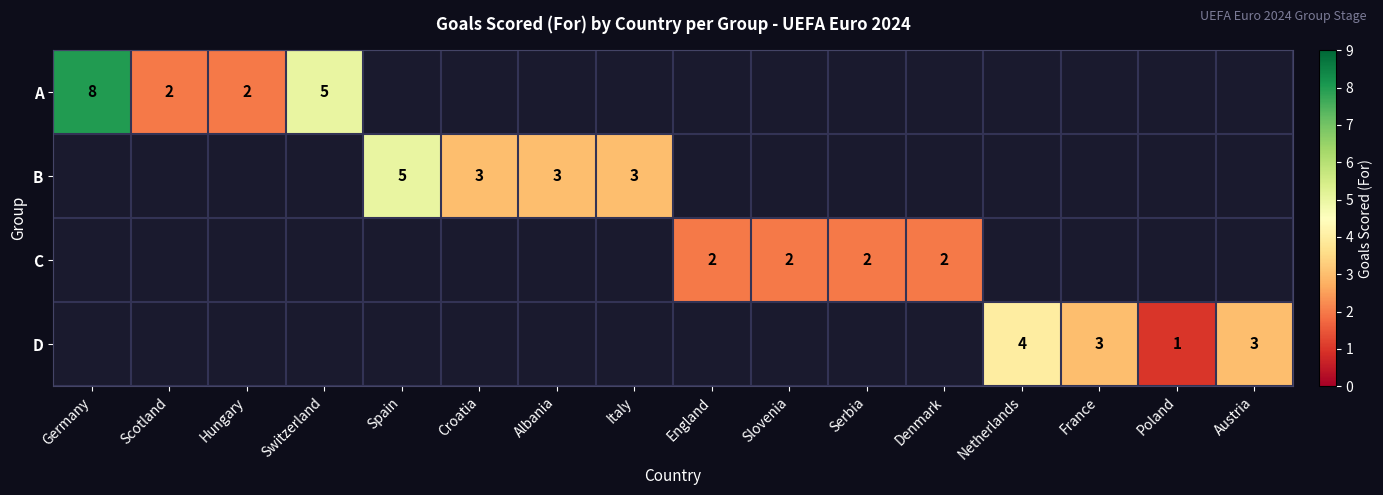

Is it true that A equals 3 at Switzerland?

False